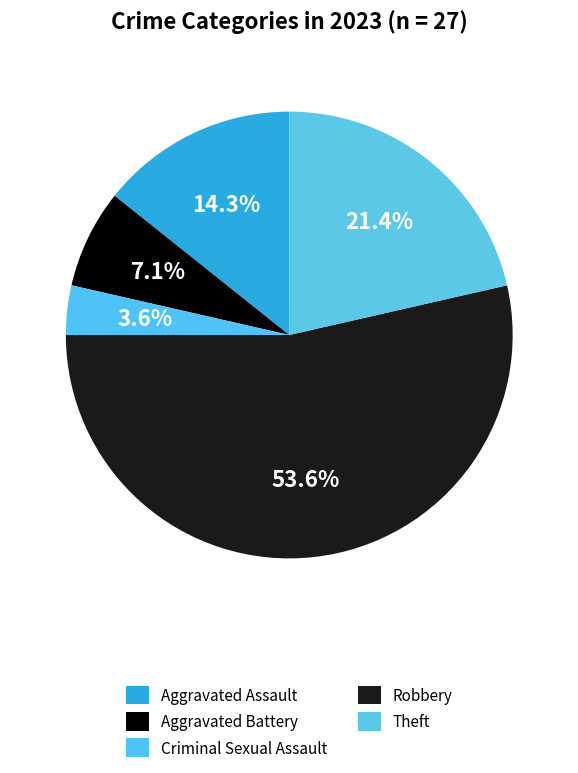

How many segments does this pie chart have?

5